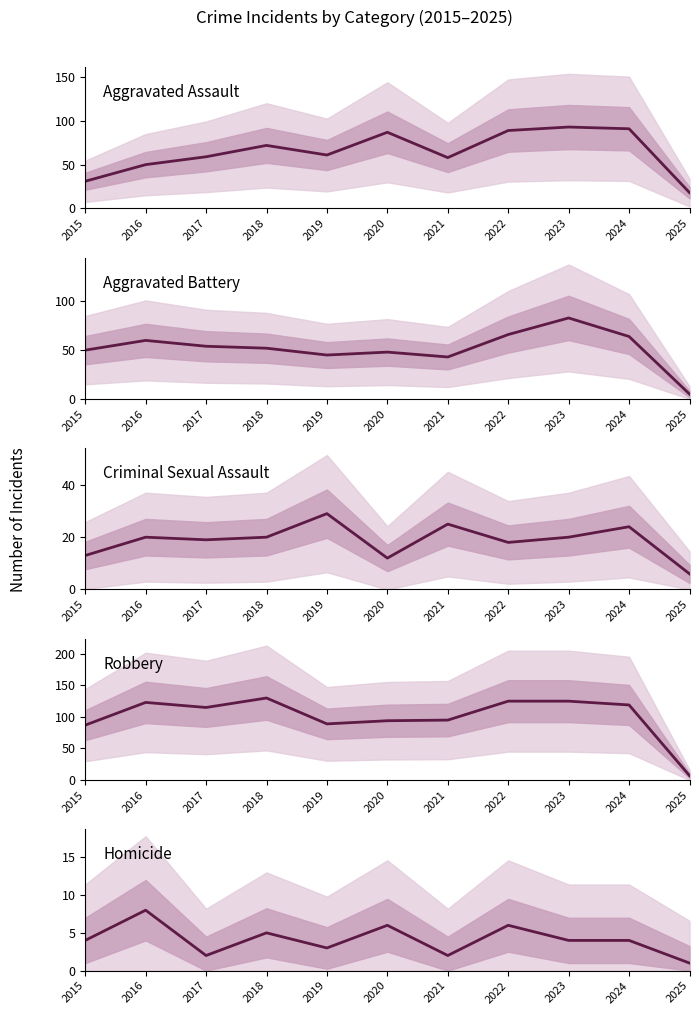

Where does the Robbery series first go above 115?

2016